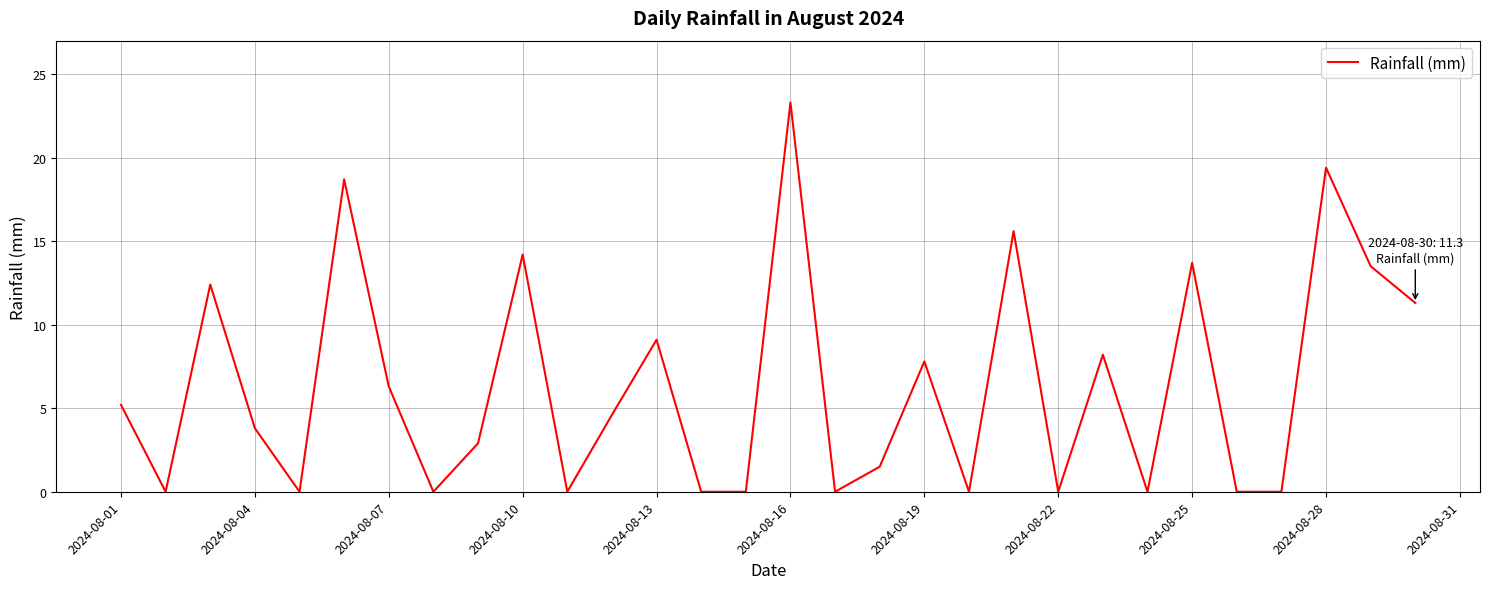

What is the difference between the maximum and minimum values?

23.3